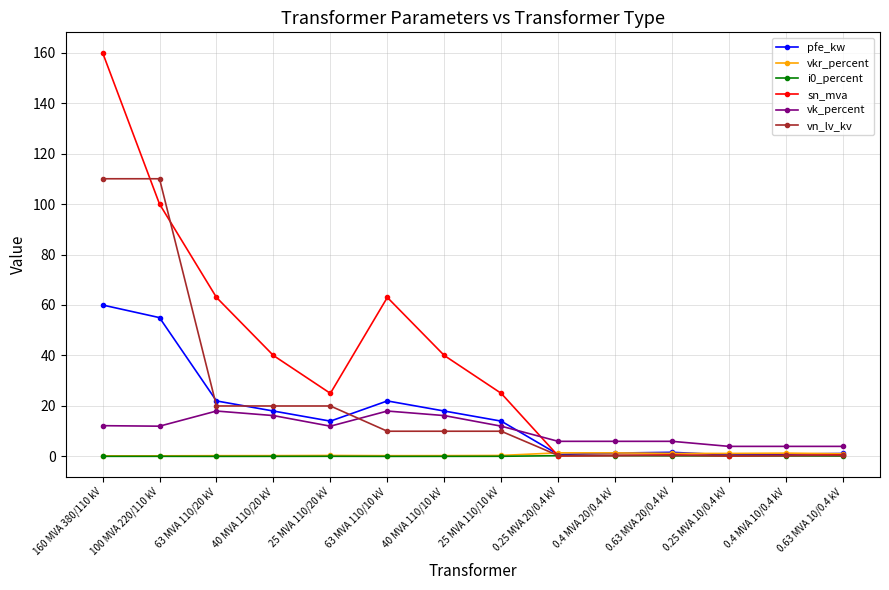

What is the difference between the second highest and second lowest values in the i0_percent series?

0.3